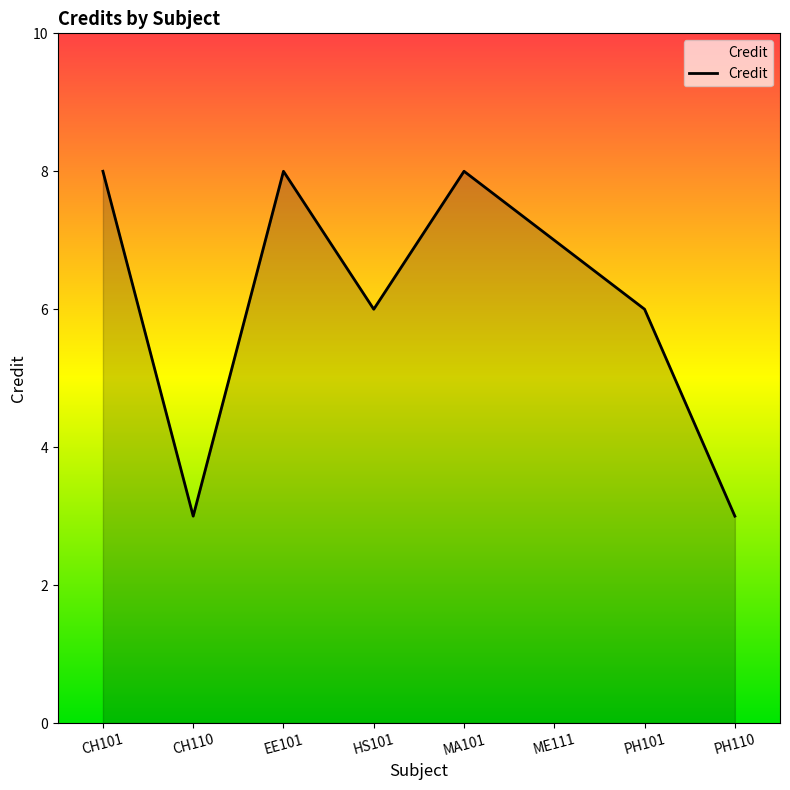

What is the change in value from CH110 to PH101?

+3